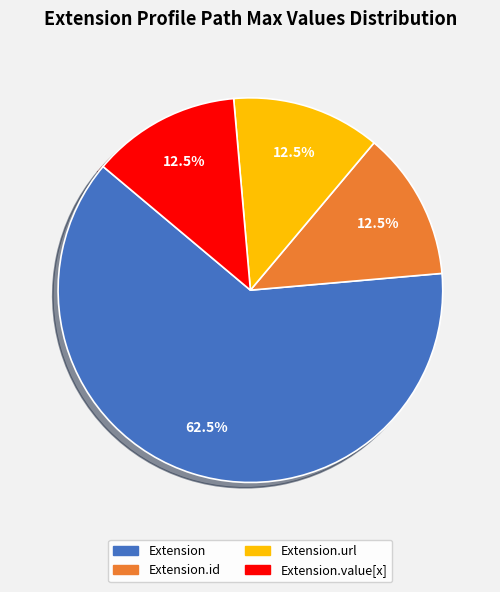

Does any single category account for the majority?

Yes